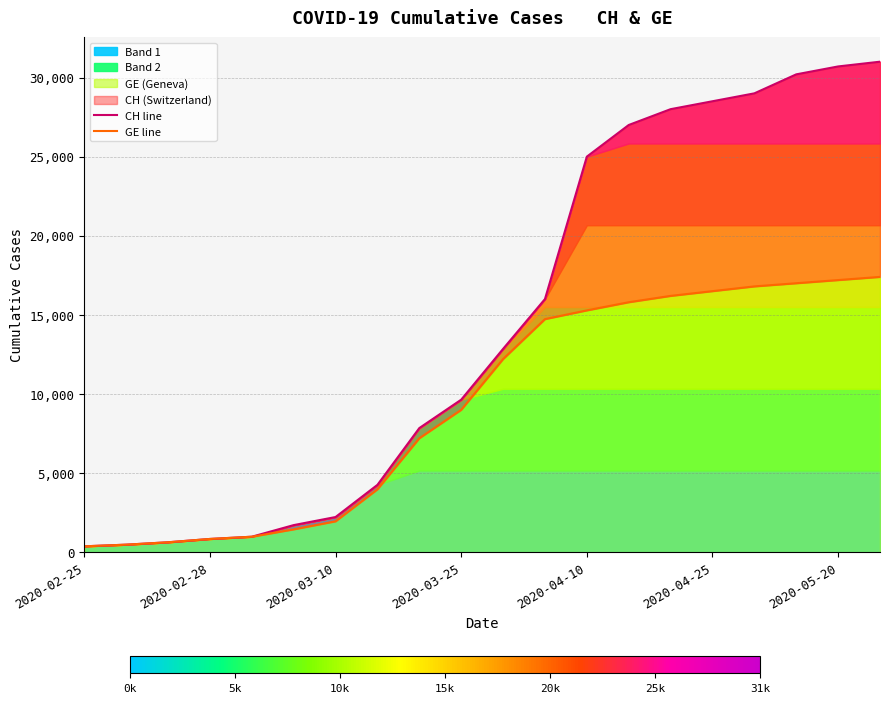

Which series changed the most between 8 and 13?

CH line